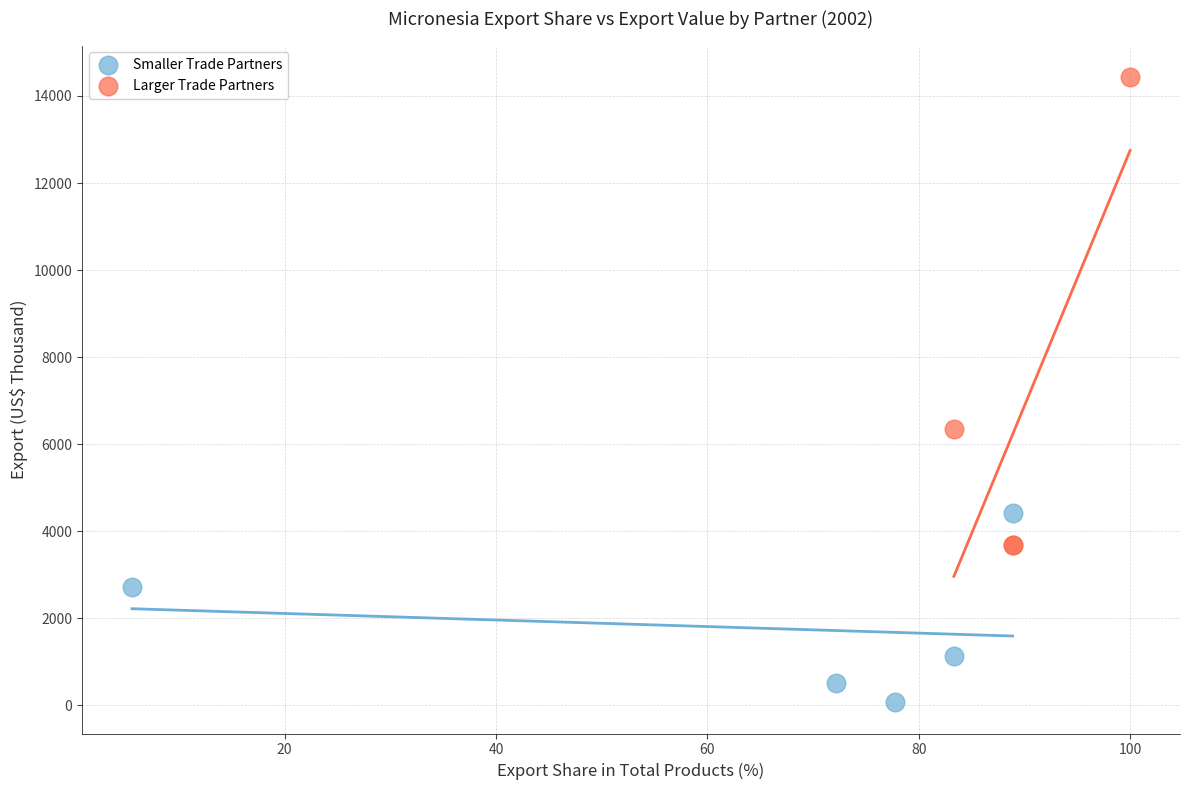

Which series reaches the maximum Y coordinate?

Larger Trade Partners